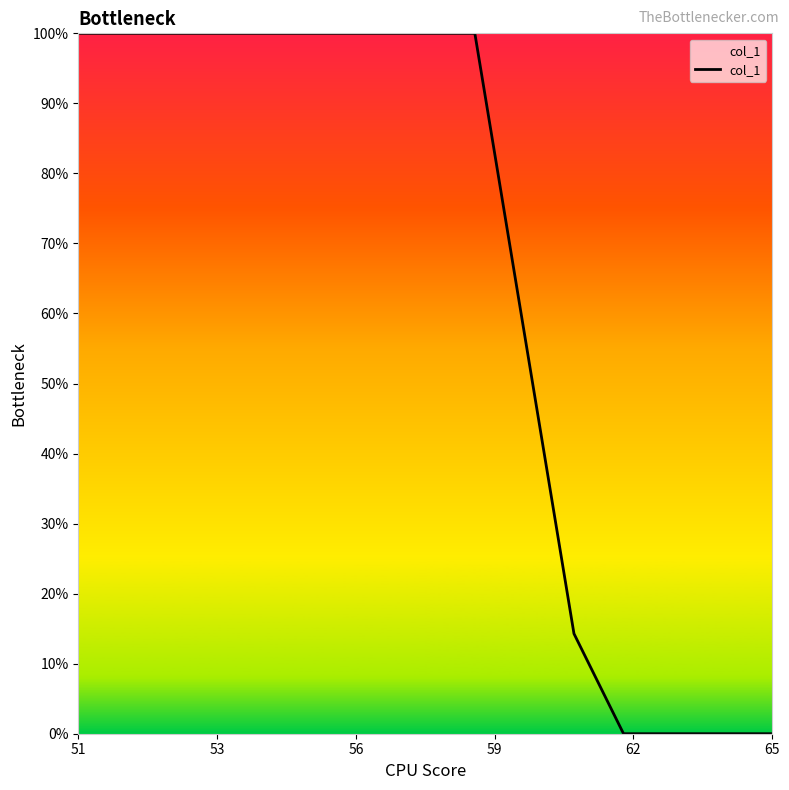

Count the values in the range 0 to 100.

14